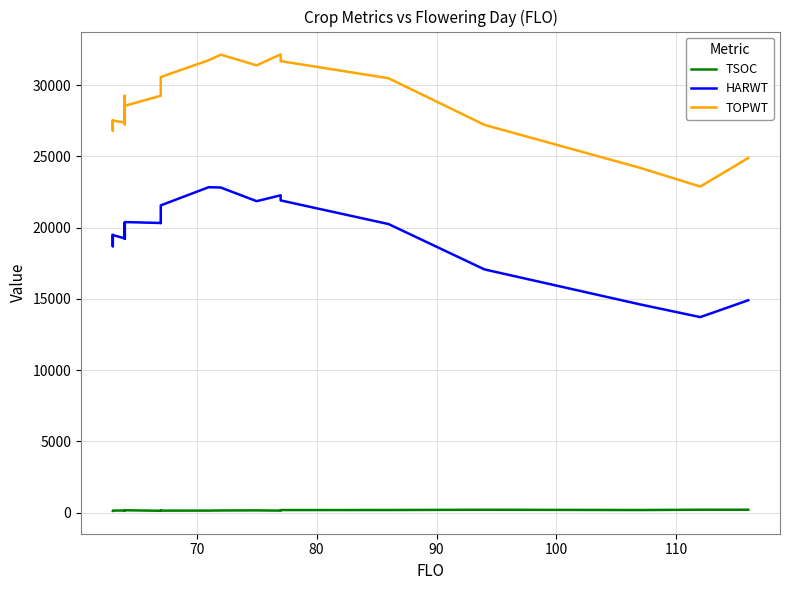

Rank the series by their maximum value, from highest to lowest.

TOPWT, HARWT, TSOC